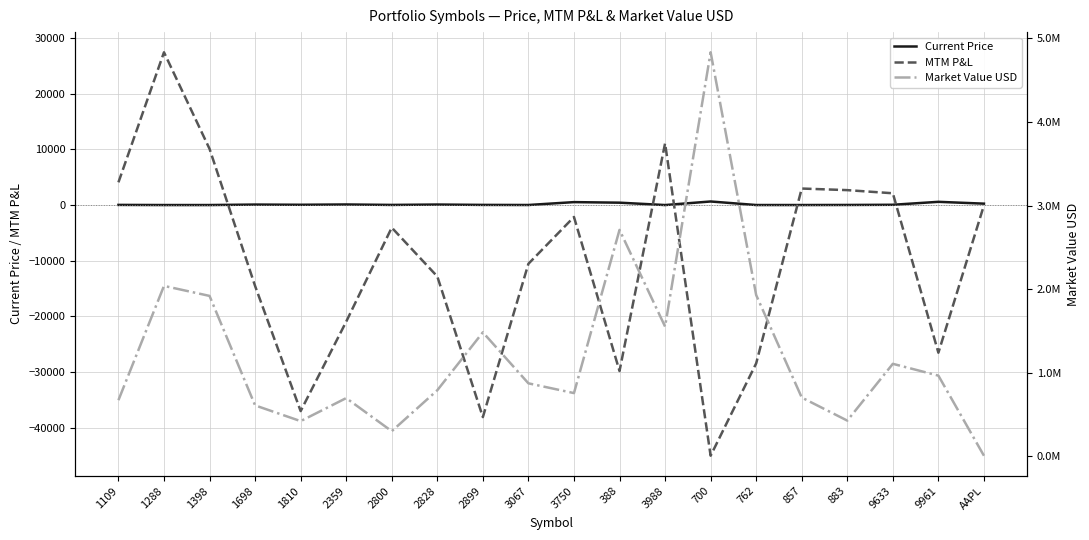

Reading right to left, list all the values displayed in this chart.

Current Price: 255.5	582.5	52.2	19.1	7.1	8.8	644.0	4.2	430.2	530.5	13.2	30.4	95.0	26.8	107.6	54.6	90.2	5.7	5.2	29.6
MTM P&L: -40.9	-26530.7	2120.9	2683.9	2969.3	-28440.8	-45040.4	11090.4	-29817.1	-2140.2	-10550.6	-38099.3	-12827.3	-4049.0	-20949.2	-37019.5	-14536.6	10103.2	27452.3	4083.7
Market Value USD: 7408.3	965581.1	1106770.5	427504.1	703498.9	1928995.7	4832833.6	1552177.2	2708754.3	756678.7	873446.6	1483455.4	790712.9	301107.6	696860.6	421351.5	609670.8	1919019.0	2038678.2	671789.0